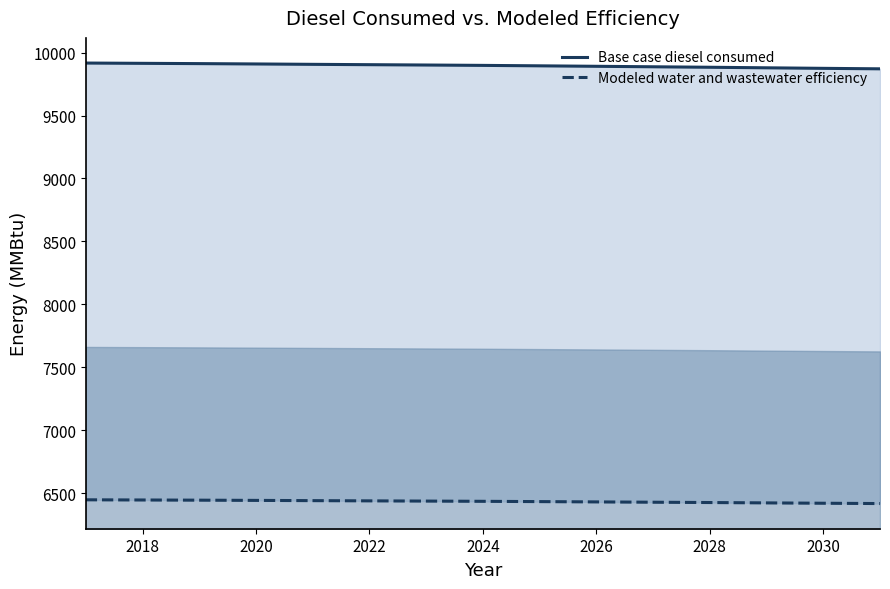

True or false: Modeled water and wastewater efficiency and Base case diesel consumed cross at least once.

False